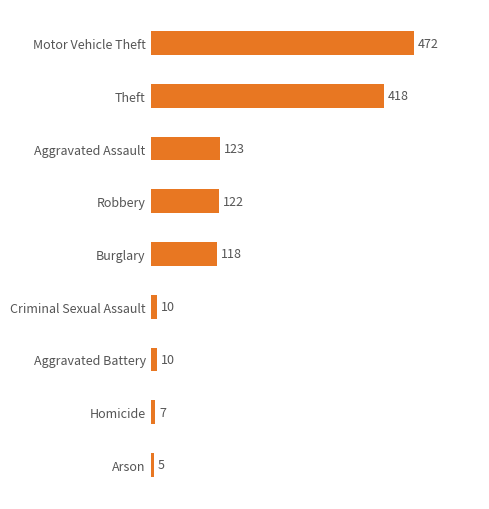

What is the label of the 5th bar from the top?

Burglary